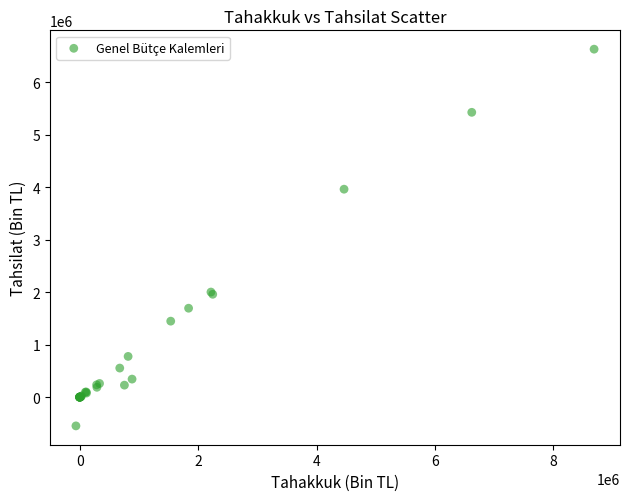

What Y value in the scatter plot is closest to 3042909?

3964304.9